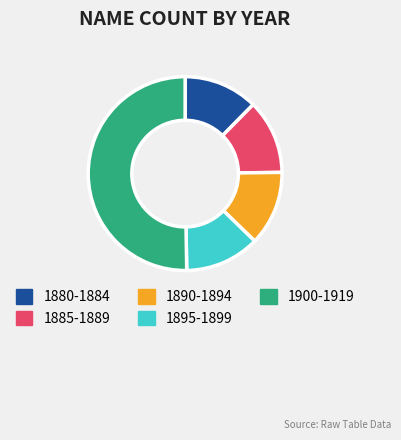

Which slice is the largest?

1900-1919